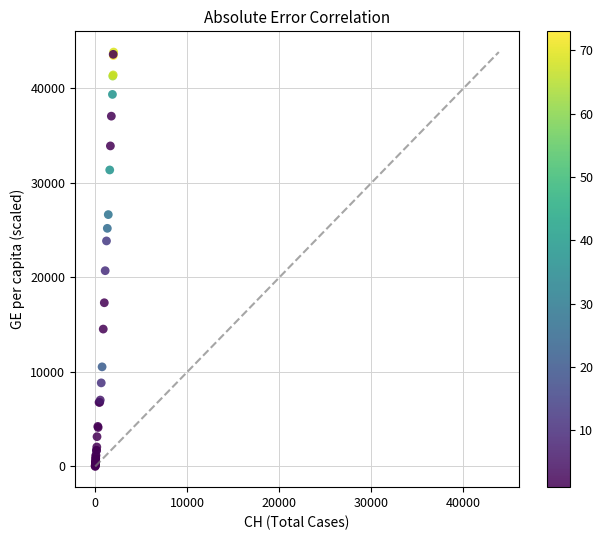

What Y value in the scatter plot is closest to 21928?

20716.9